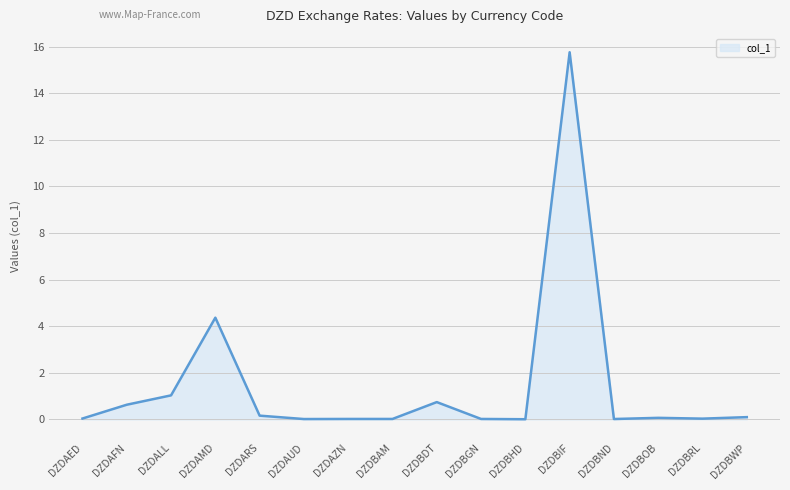

List the labels in order of value, largest first.

DZDBIF, DZDAMD, DZDALL, DZDBDT, DZDAFN, DZDARS, DZDBWP, DZDBOB, DZDAED, DZDBRL, DZDAZN, DZDBGN, DZDBAM, DZDBND, DZDAUD, DZDBHD